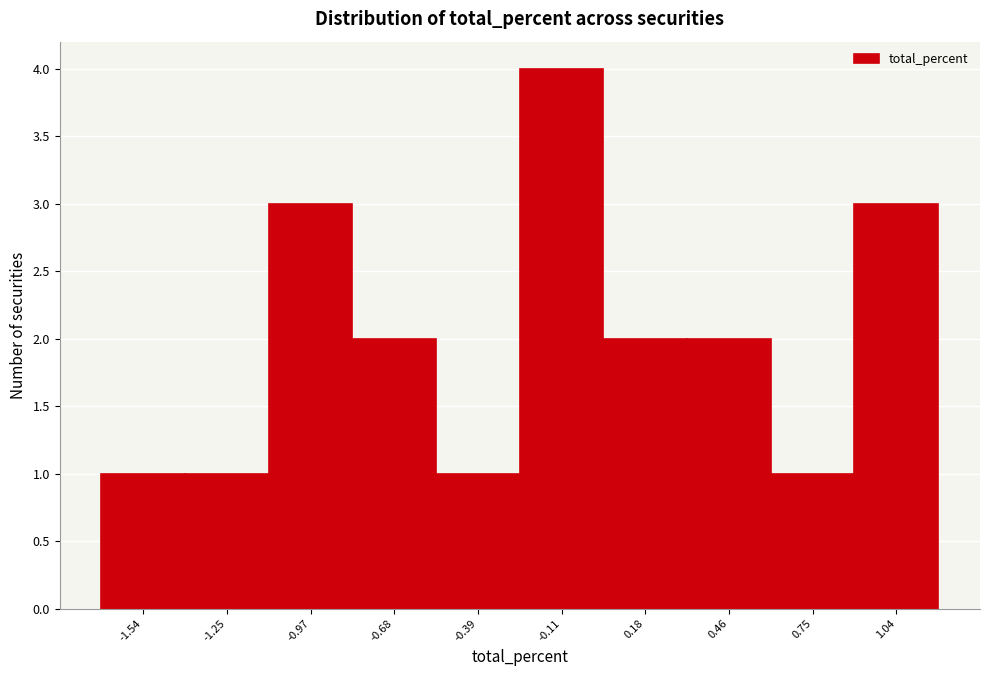

Reading left to right, list every bar in this chart as the range it spans on the x-axis followed by its height. Neither the bar edges nor the heights are printed on the chart, so give them approximately, as read against the axes.

-1.70 to -1.40: 1
-1.40 to -1.10: 1
-1.10 to -0.80: 3
-0.80 to -0.55: 2
-0.55 to -0.25: 1
-0.25 to 0.05: 4
0.05 to 0.30: 2
0.30 to 0.60: 2
0.60 to 0.90: 1
0.90 to 1.20: 3